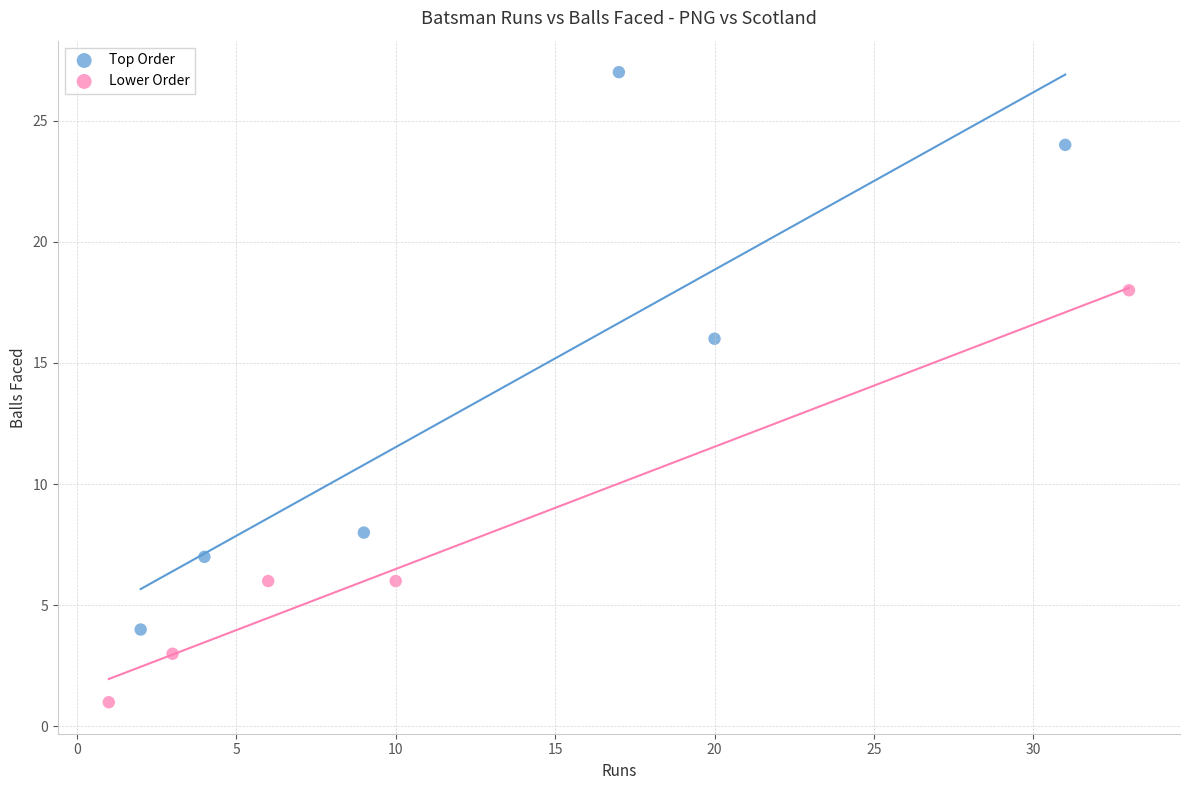

Which series contains the highest Y value?

Top Order